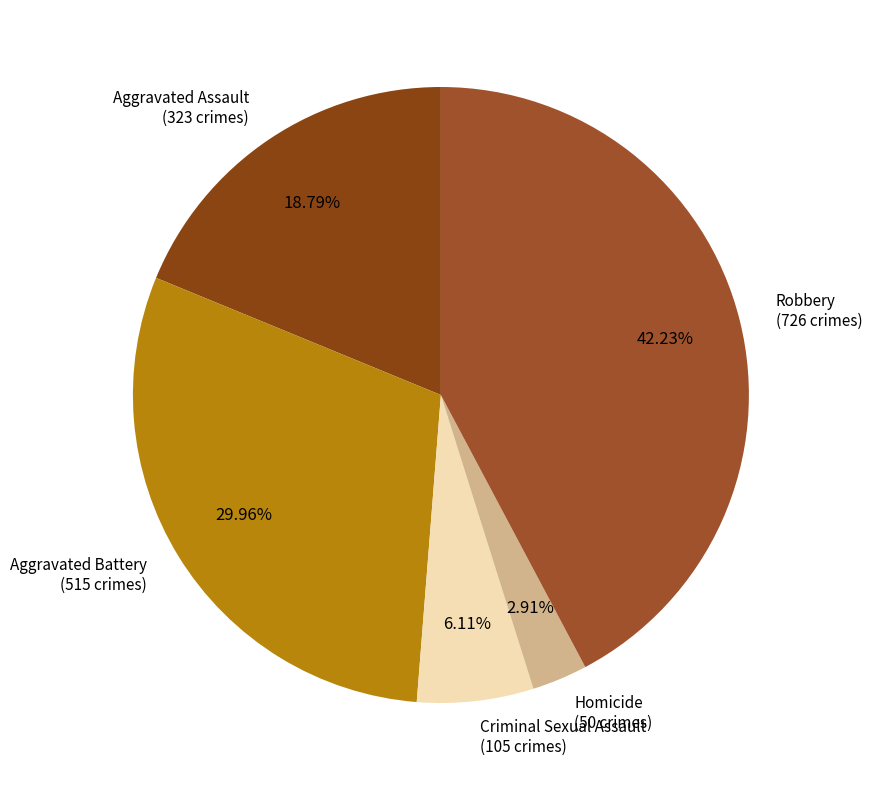

What is the smallest slice in the pie chart?

Homicide